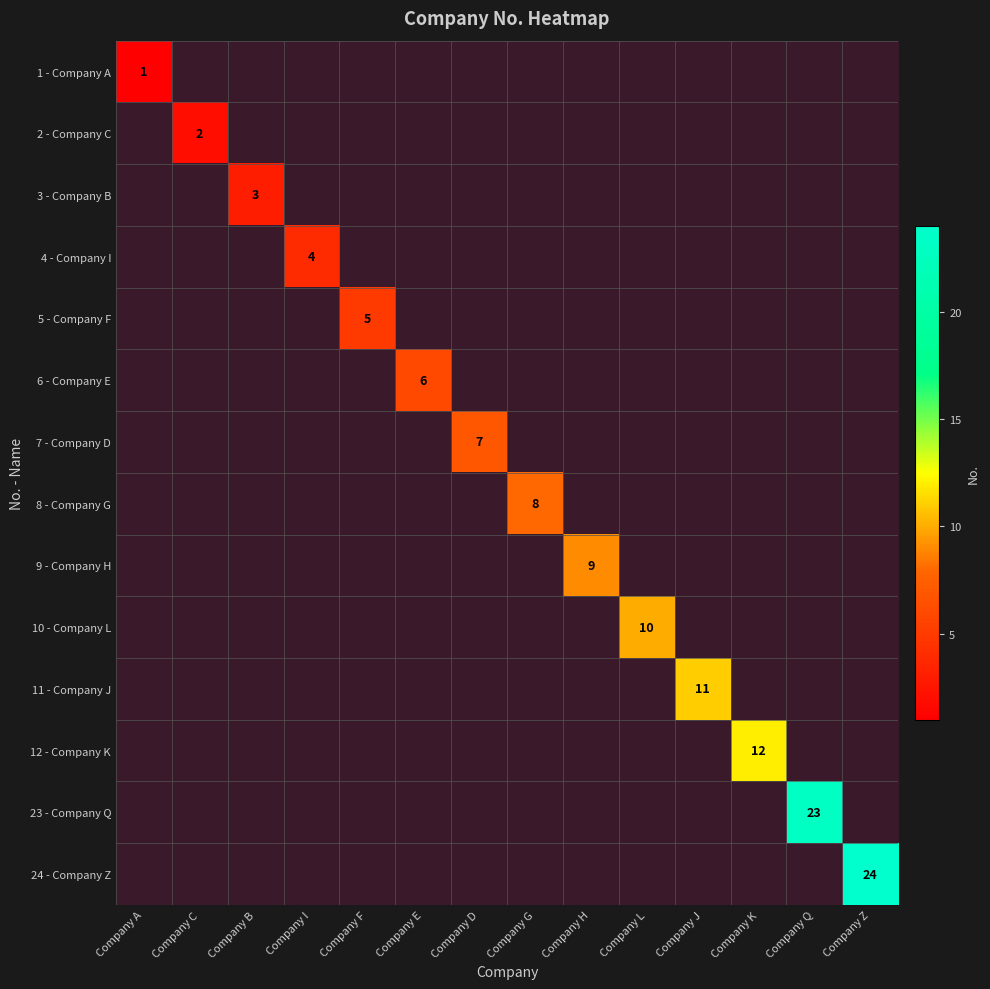

Which category has the highest value across all series?

Company Z